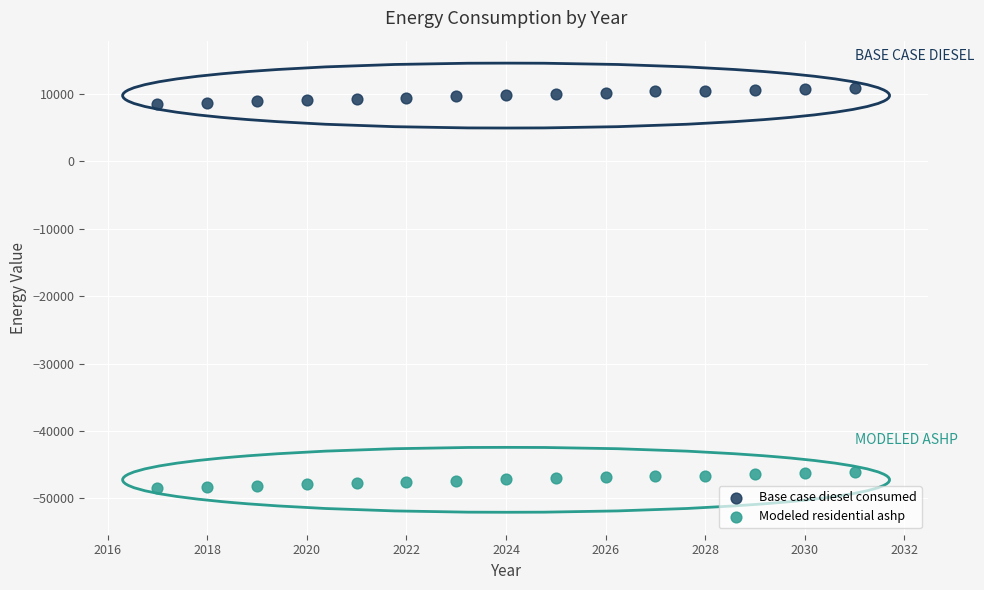

Which series reaches the minimum Y coordinate?

Modeled residential ashp